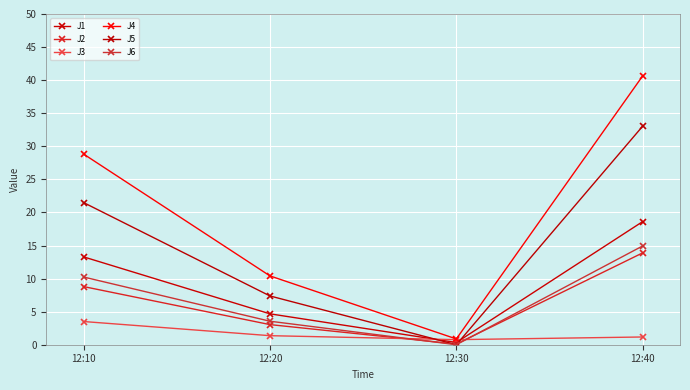

Does the chart have visible grid lines?

Yes